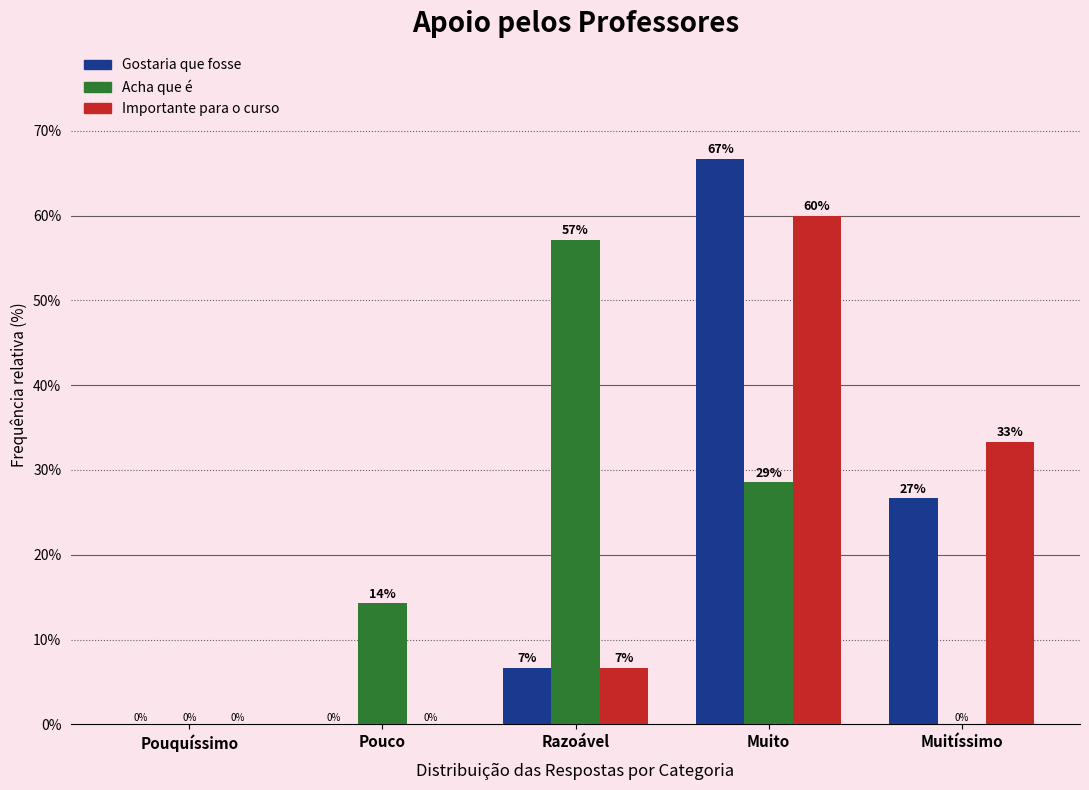

At which label is Acha que é closest to 28?

Muito